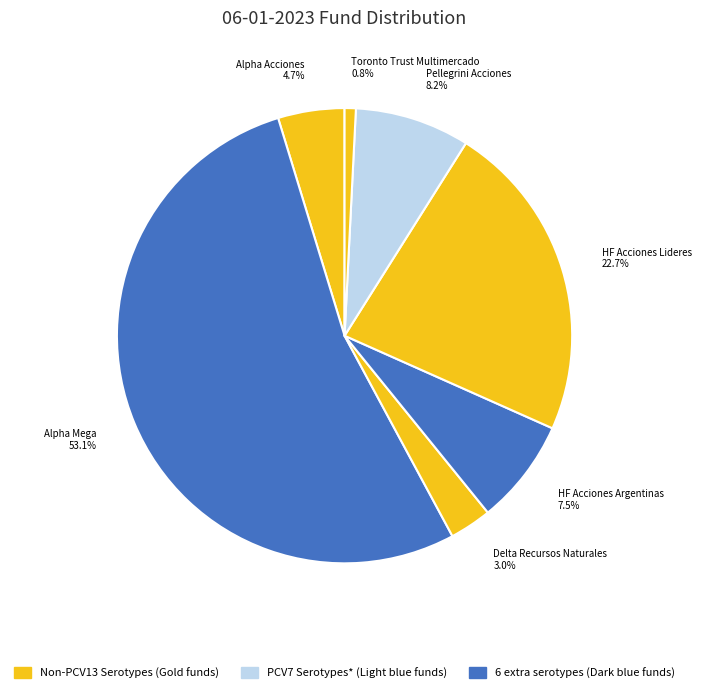

Which slice is the smallest?

Toronto Trust Multimercado